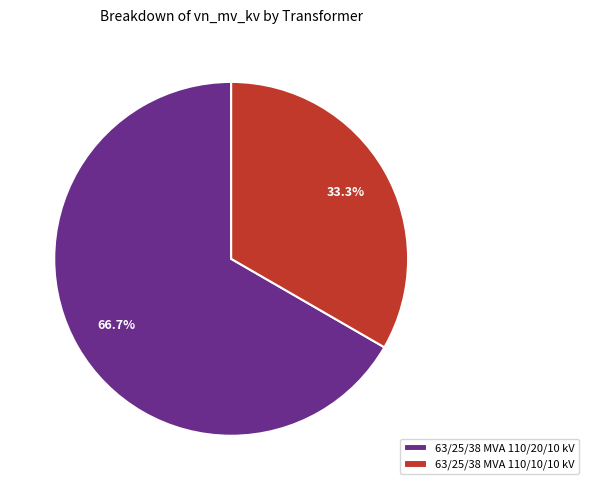

To the nearest percent, what is the average slice percentage?

50%